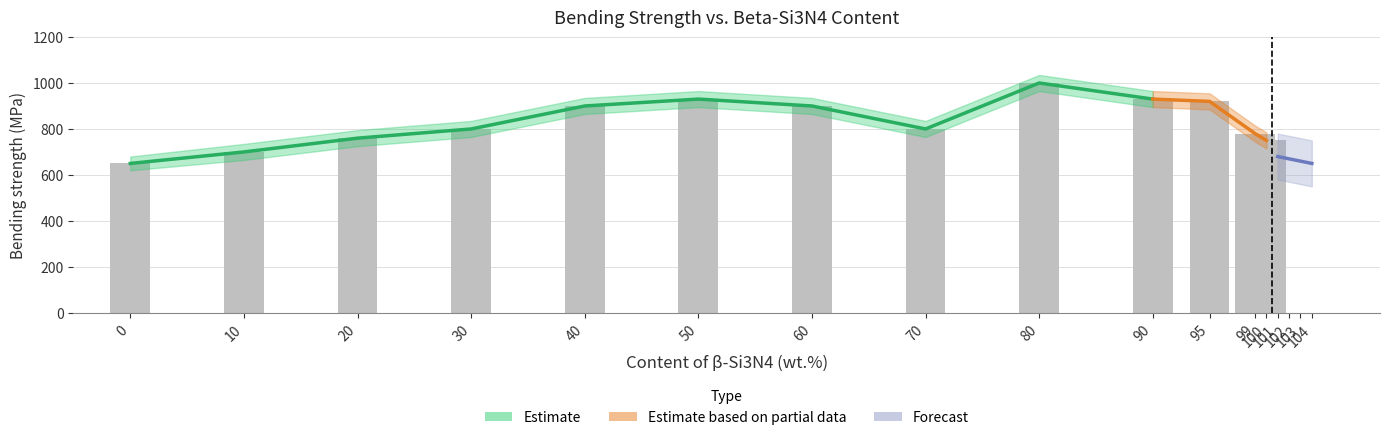

The chart shows a value of 1031 at 10. True or false?

False